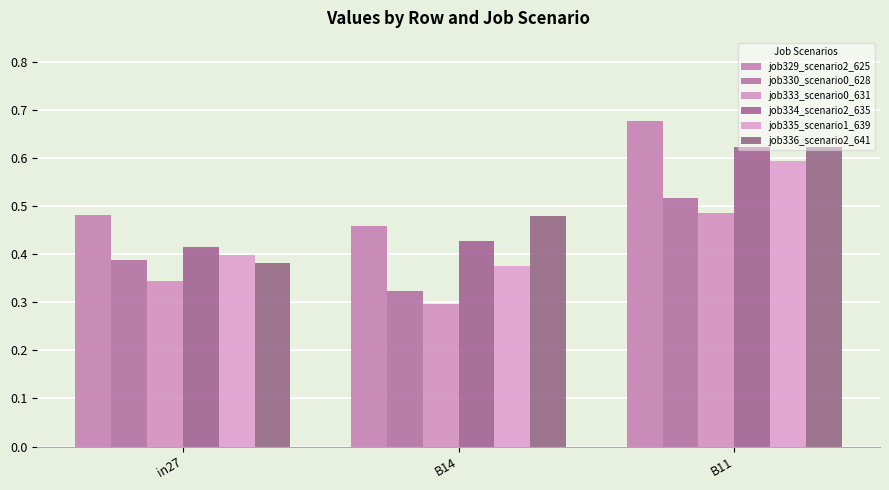

Count the number of categories in the chart.

3